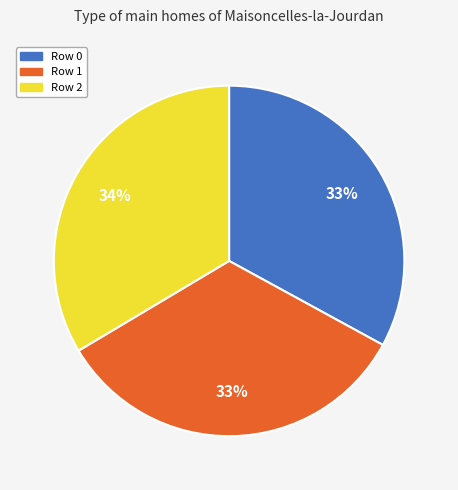

Approximately how many times larger is the value at Row 1 compared to Row 0?

1.0